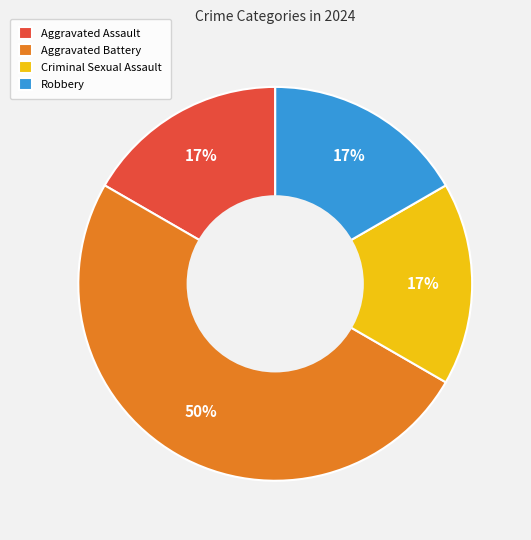

To the nearest percent, what percentage of the pie is Aggravated Battery?

50%